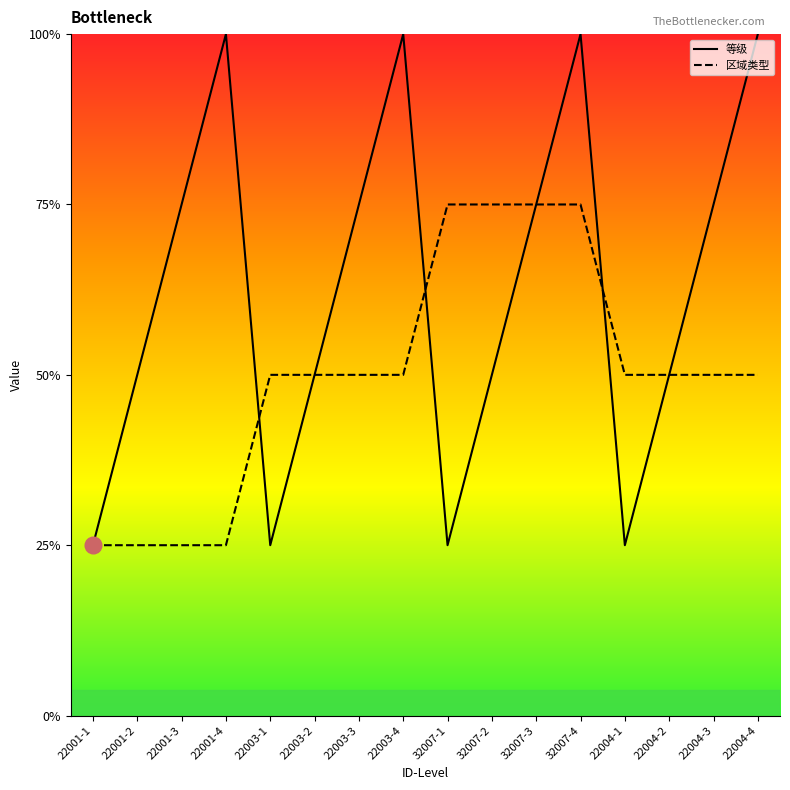

What are all the series names shown in the legend?

等级, 区域类型